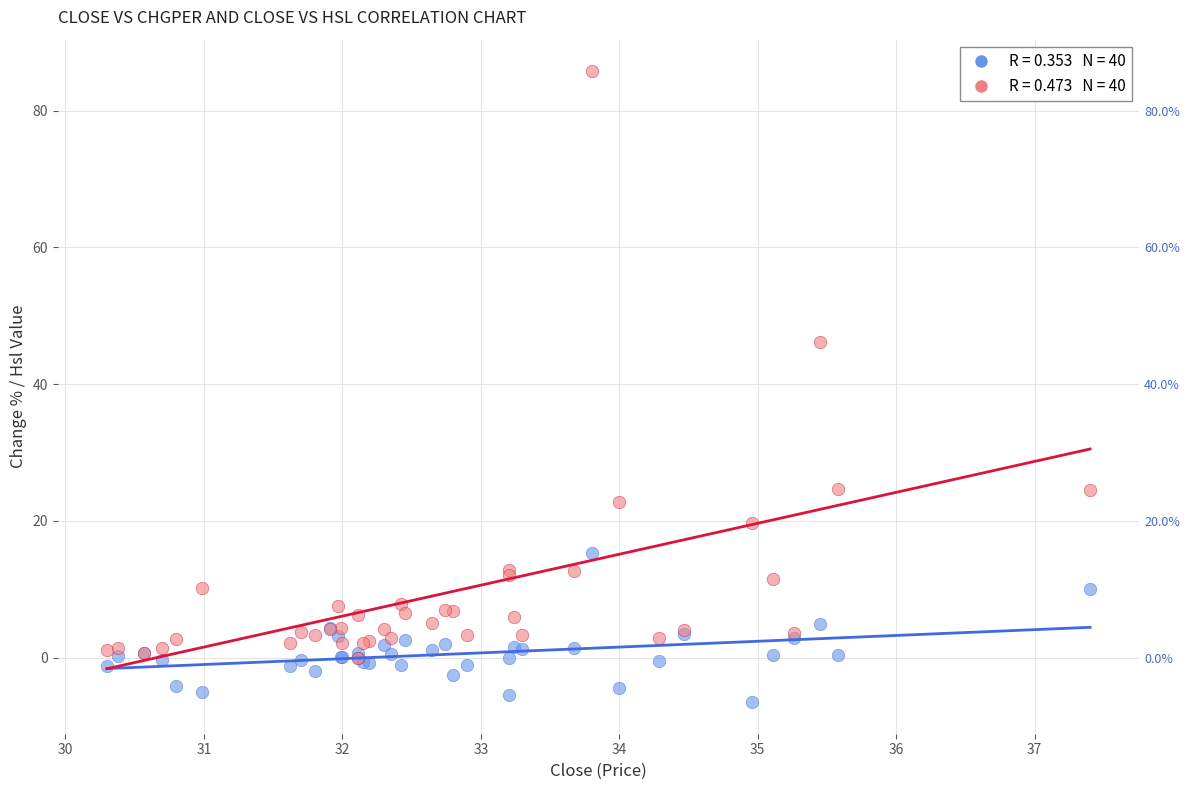

Across all series, what Y value is closest to 39?

46.2